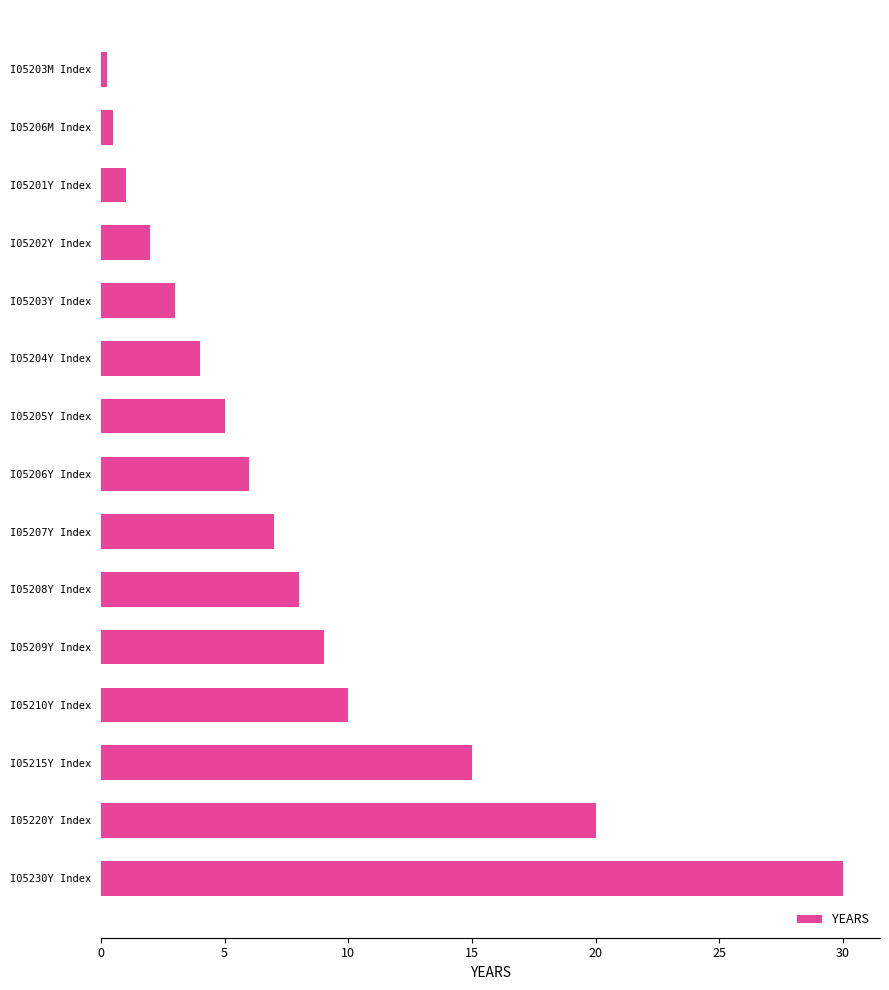

What is the greatest value displayed?

30.0